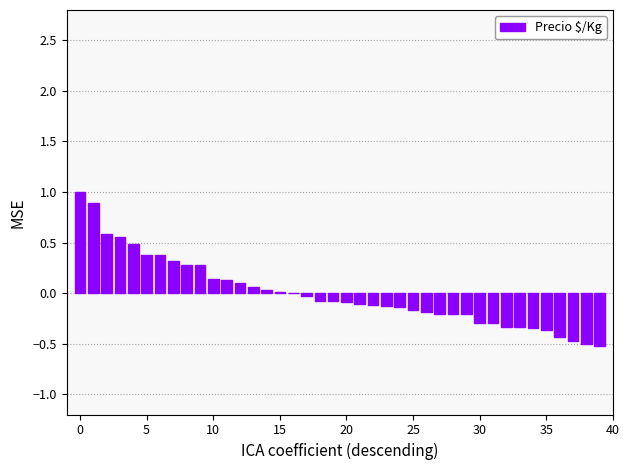

What is the maximum value shown in the chart?

1.0